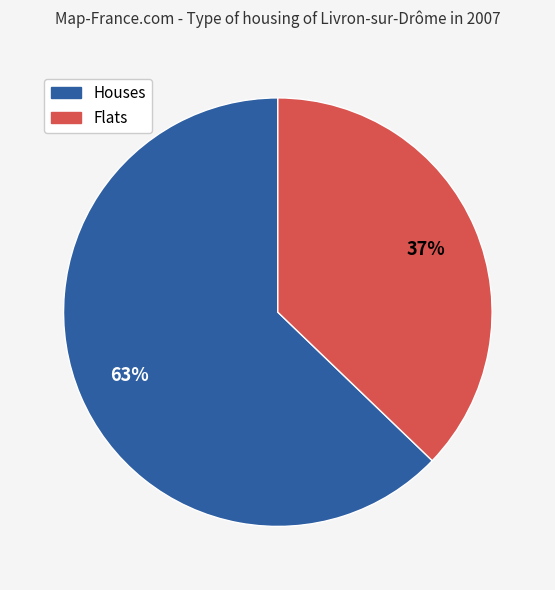

To the nearest percent, what is the combined percentage of Houses and Flats?

100%